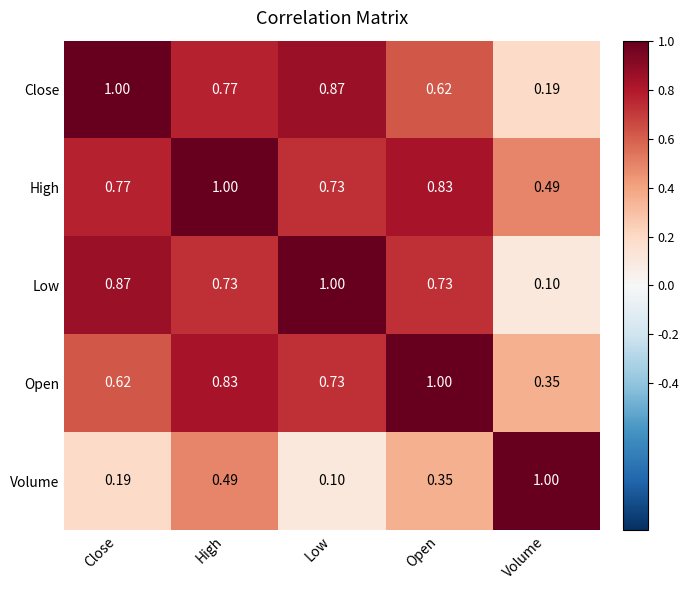

Where is Open nearest to the value 0?

Volume